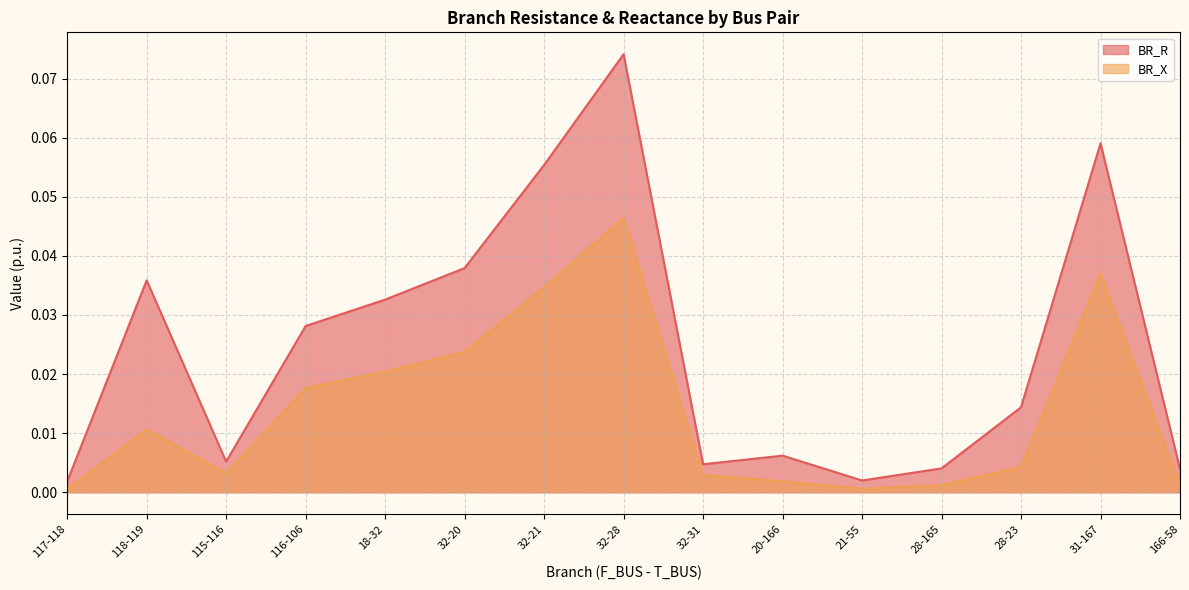

How many data points does each series have?

15